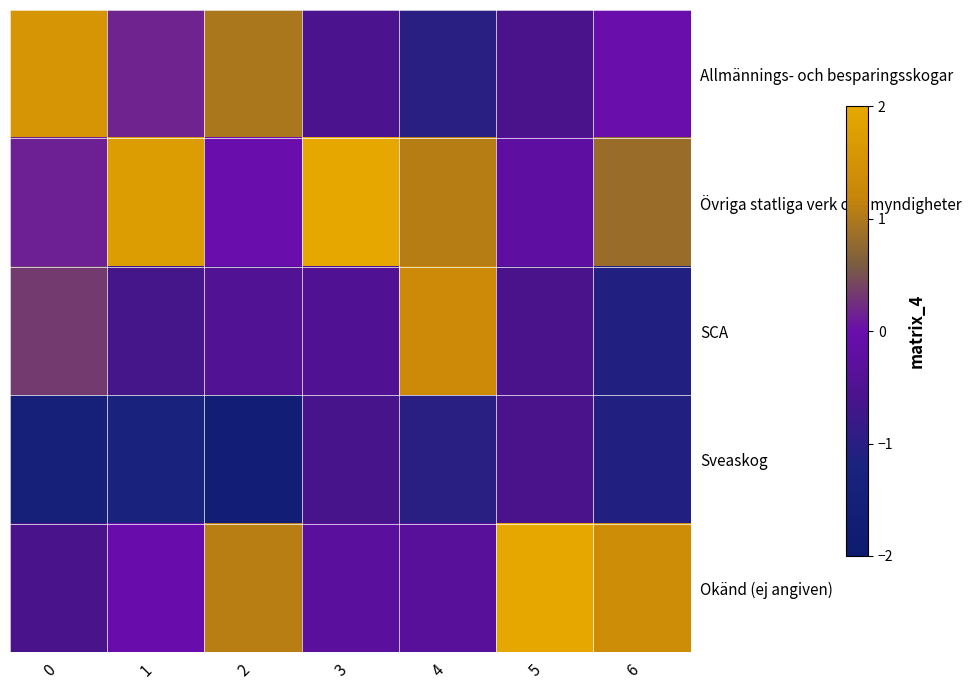

Where does the Sveaskog series first go above -1?

3